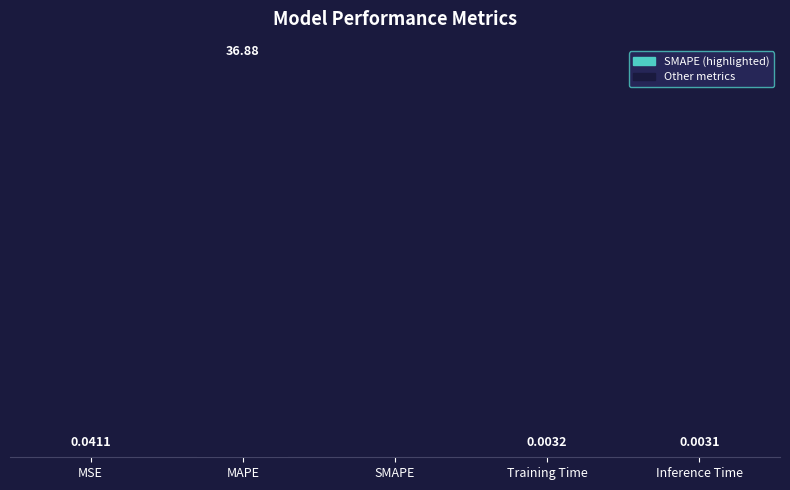

Between SMAPE and Inference Time, which is larger?

Inference Time